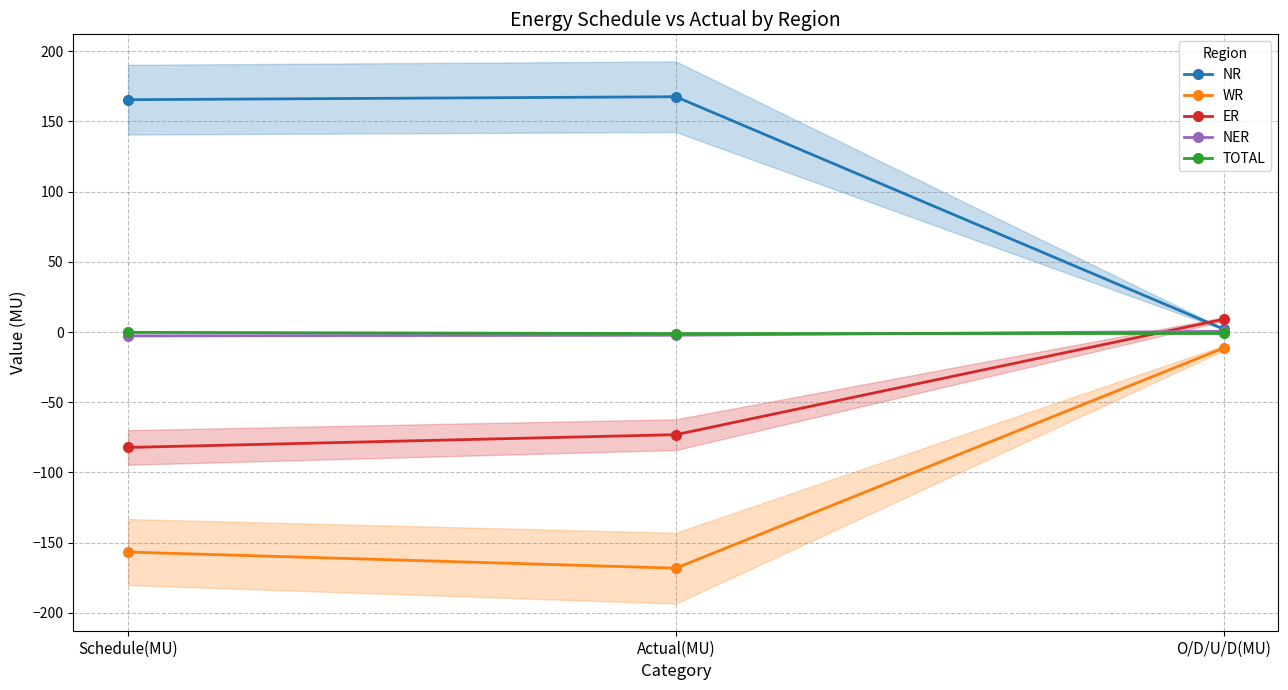

Which series has the largest range (max minus min)?

NR